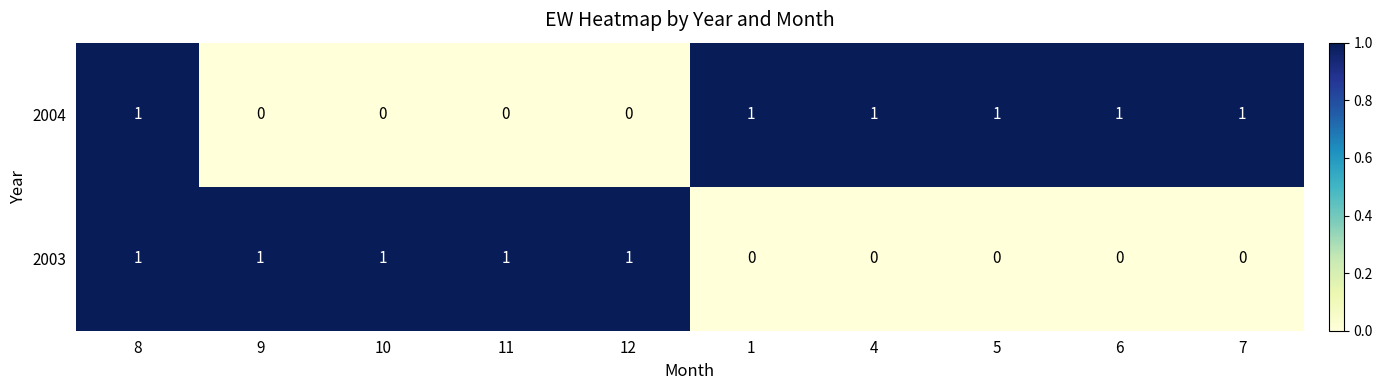

Is the value of 2004 at 12 greater than the value of 2003 at 9?

No